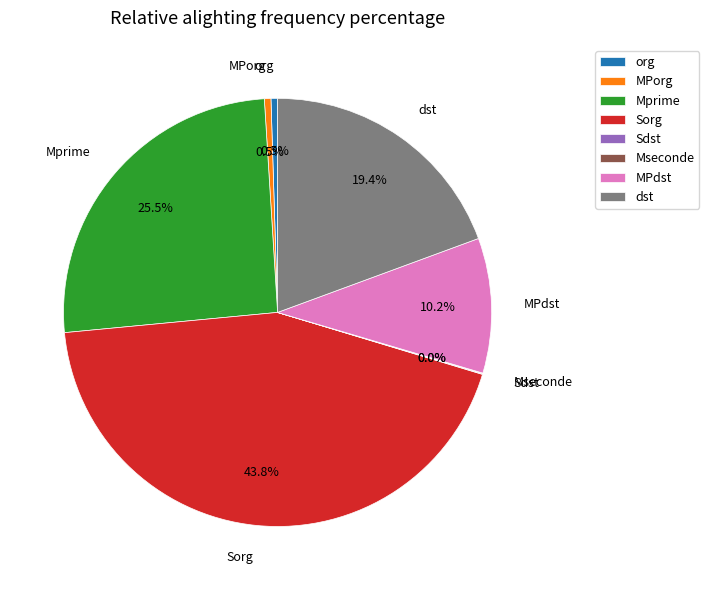

What is the total percentage of org and Sorg?

44.3%